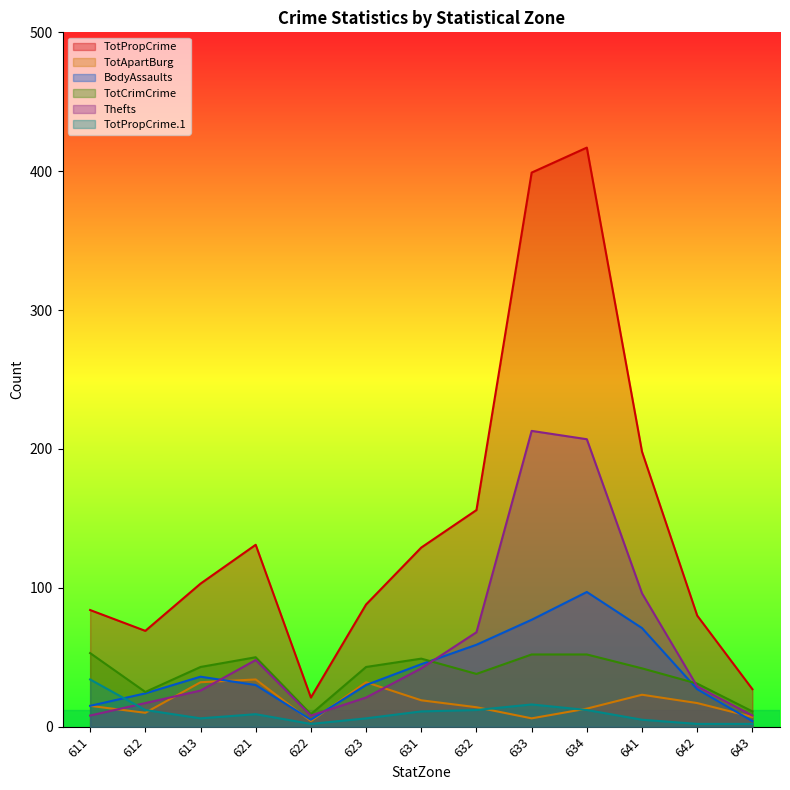

What is the maximum value for BodyAssaults?

97